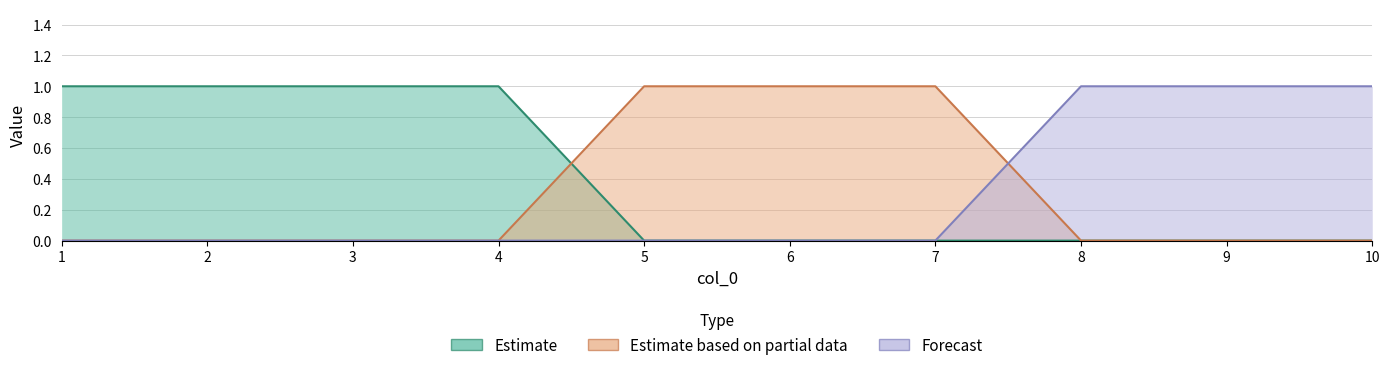

Reading left to right, transcribe all the data shown in this chart.

col_1: 1=1	2=1	3=1	4=1	5=0	6=0	7=0	8=0	9=0	10=0
col_2: 1=0	2=0	3=0	4=0	5=1	6=1	7=1	8=0	9=0	10=0
col_3: 1=0	2=0	3=0	4=0	5=0	6=0	7=0	8=1	9=1	10=1